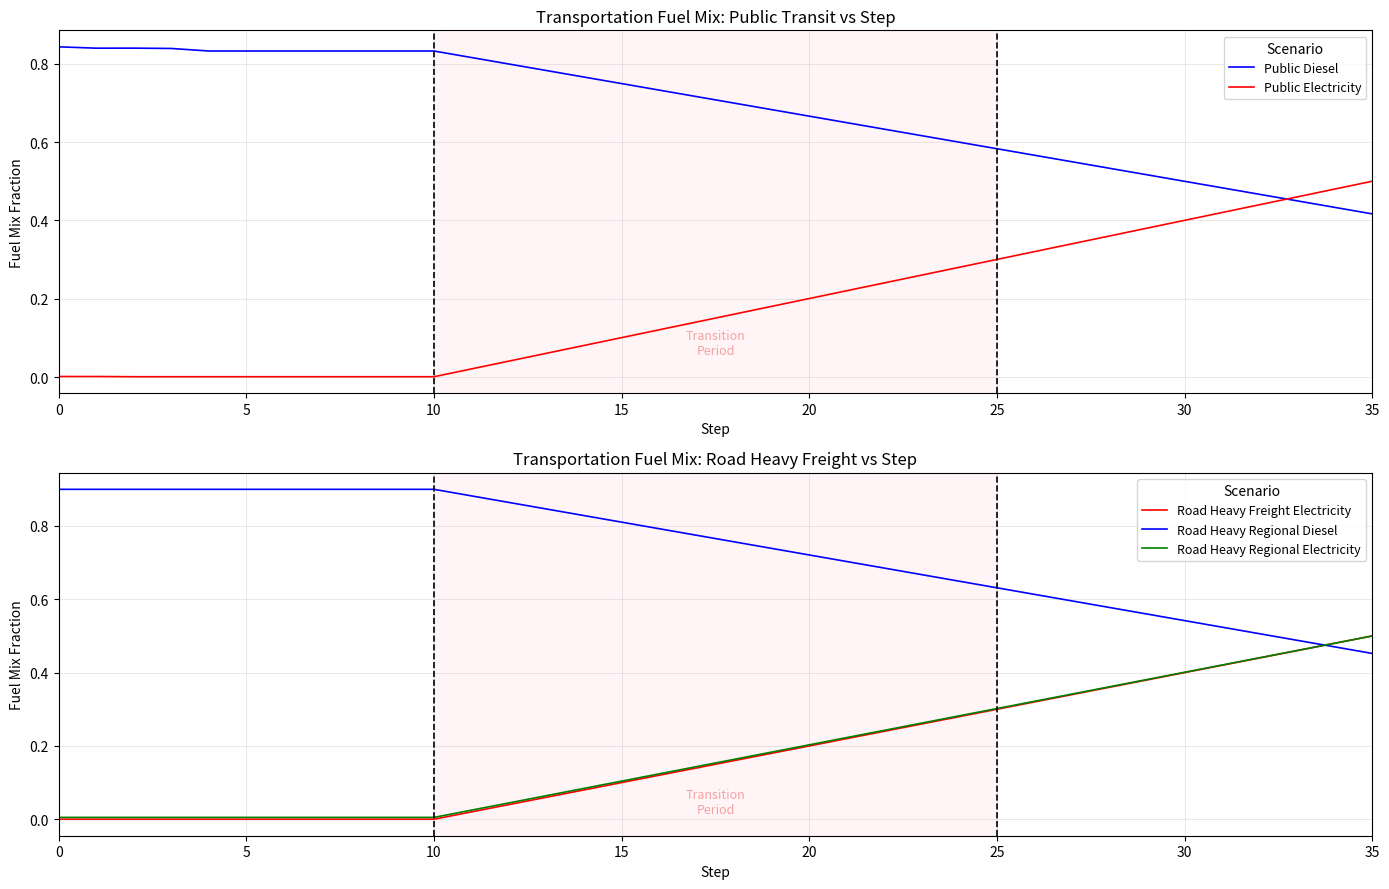

Read the Road Heavy Regional Diesel value at 0.

0.9